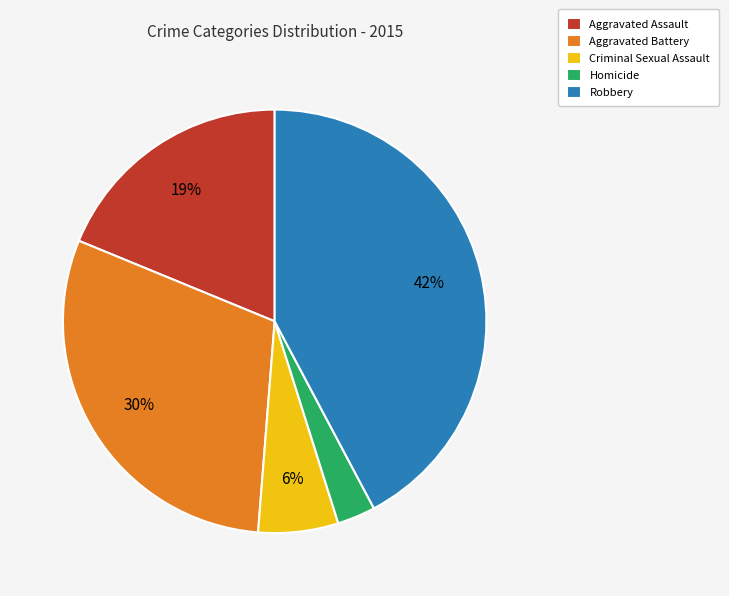

How many segments does this pie chart have?

5